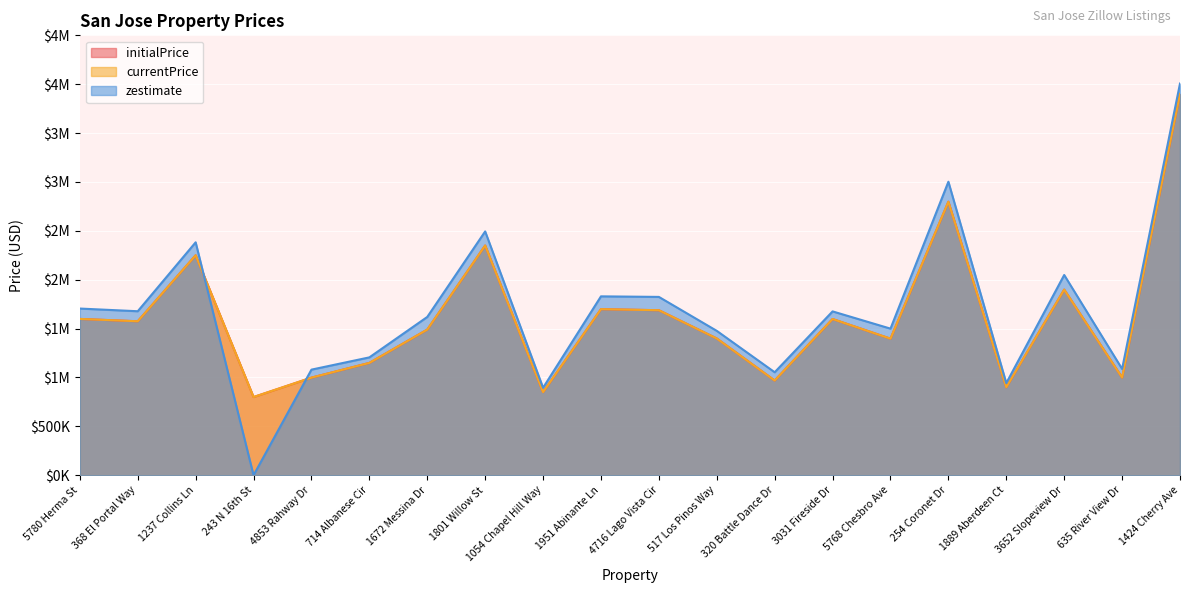

At 1889 Aberdeen Ct, list the series in order from smallest to largest.

initialPrice, currentPrice, zestimate